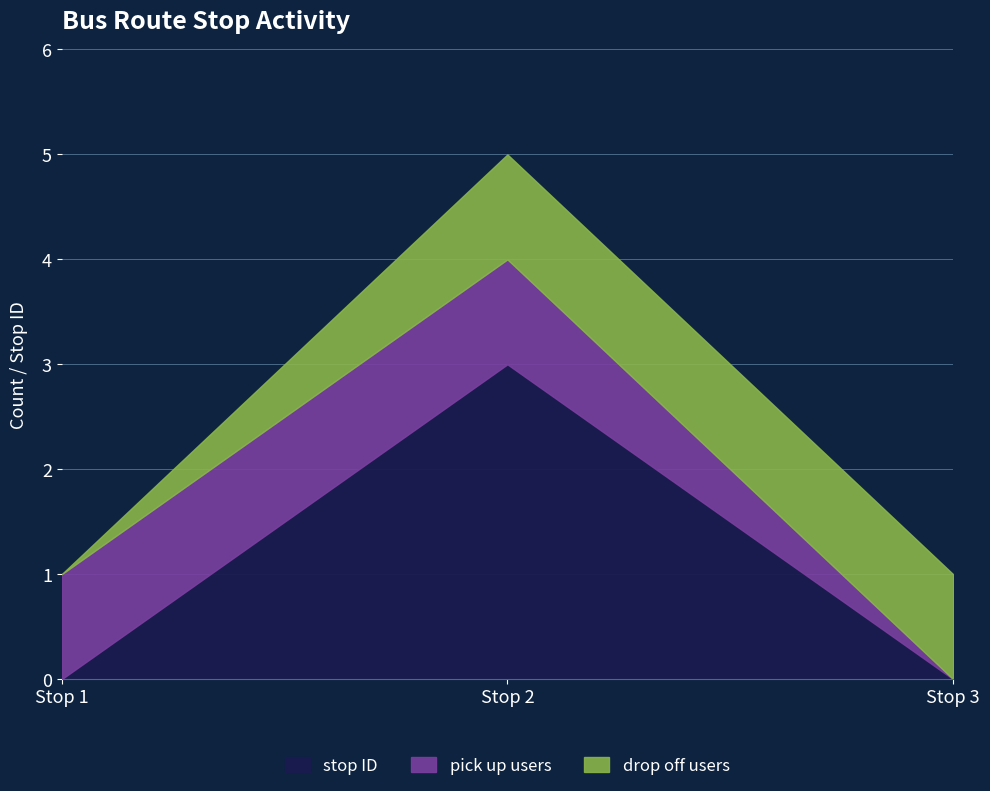

What are all the series names shown in the legend?

stop ID, pick up users, drop off users